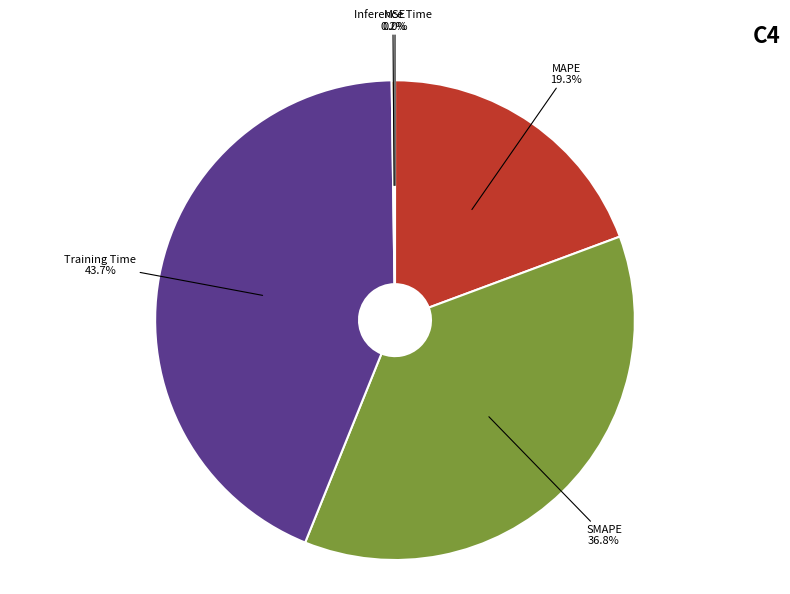

Which category has the biggest portion of the pie?

Training Time